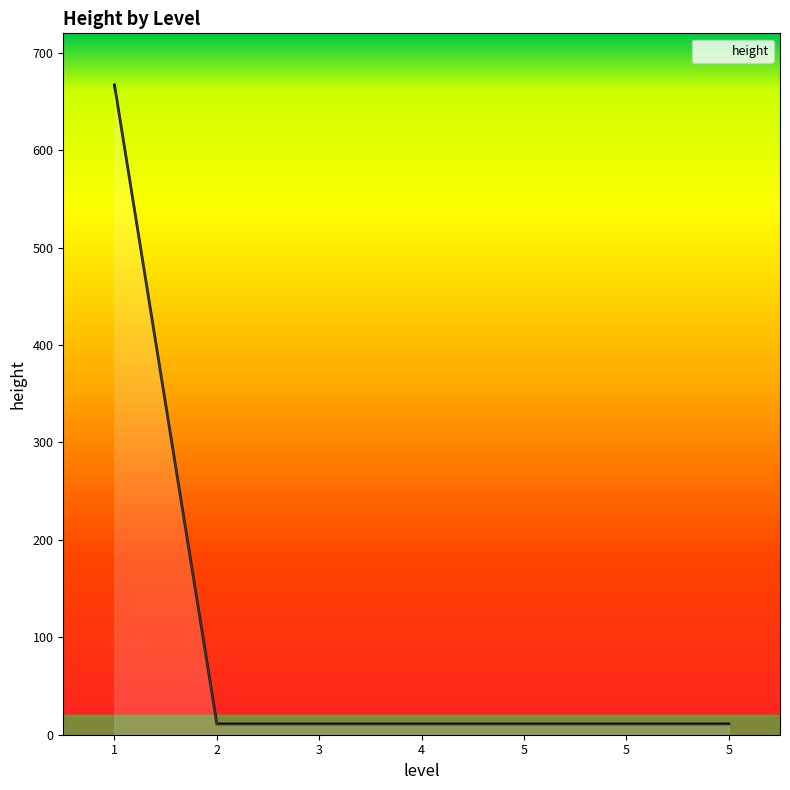

Reading left to right, list all the values displayed in this chart.

667	11	11	11	11	11	11